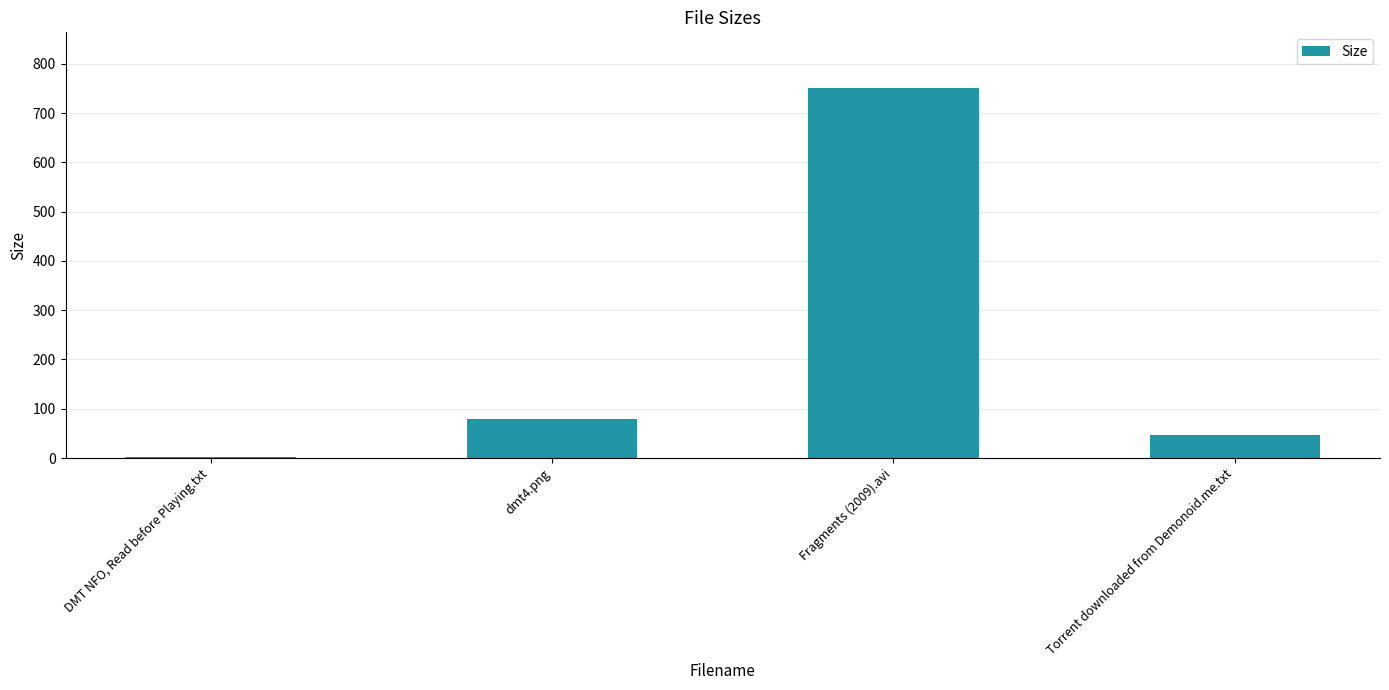

Are the bars horizontal?

No